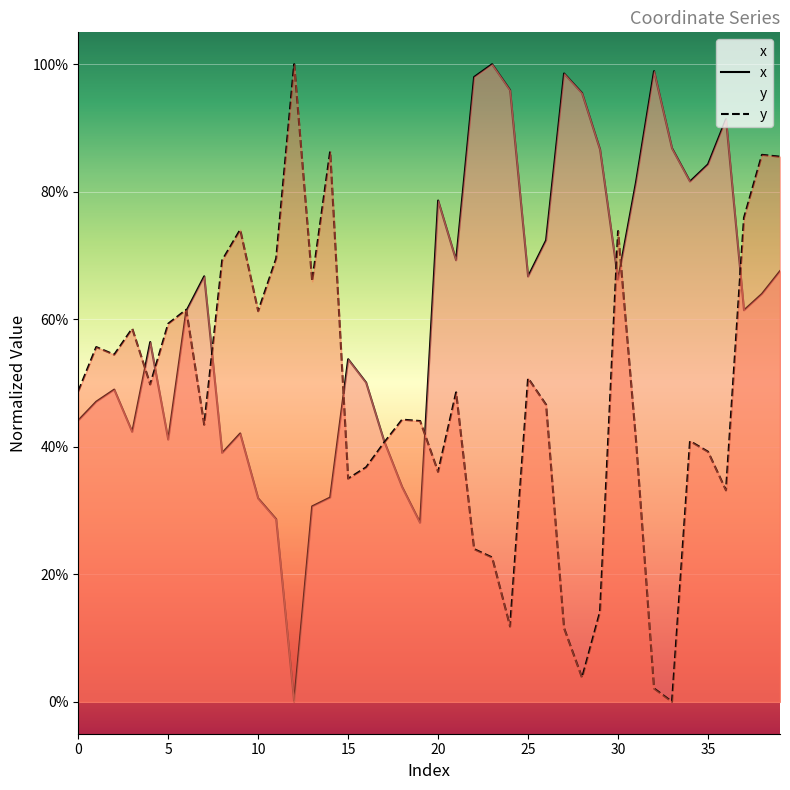

What is the label of the 26th point from the left?

25